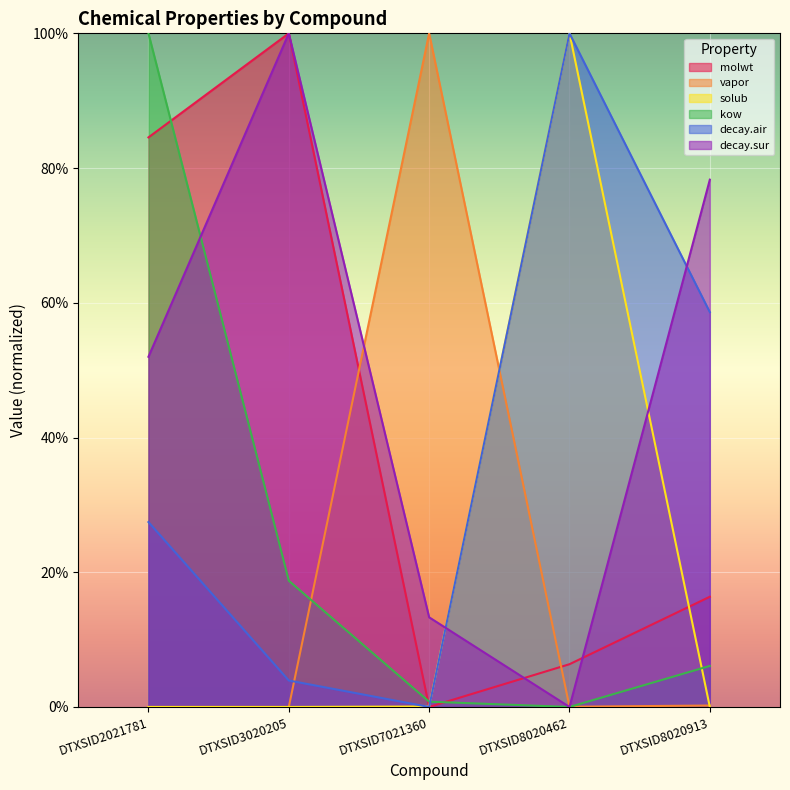

True or false: decay.sur has a value of 0.5 at DTXSID8020462.

False